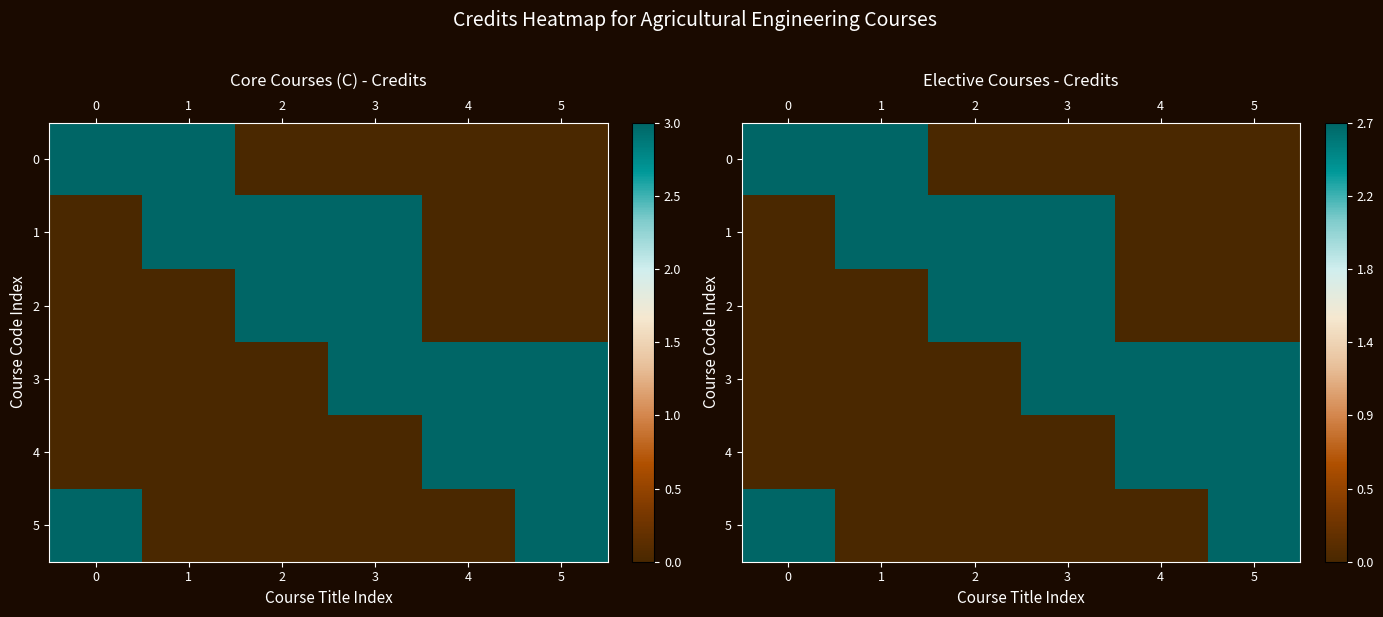

List the series in order of their peak value, highest first.

0, 1, 2, 3, 4, 5